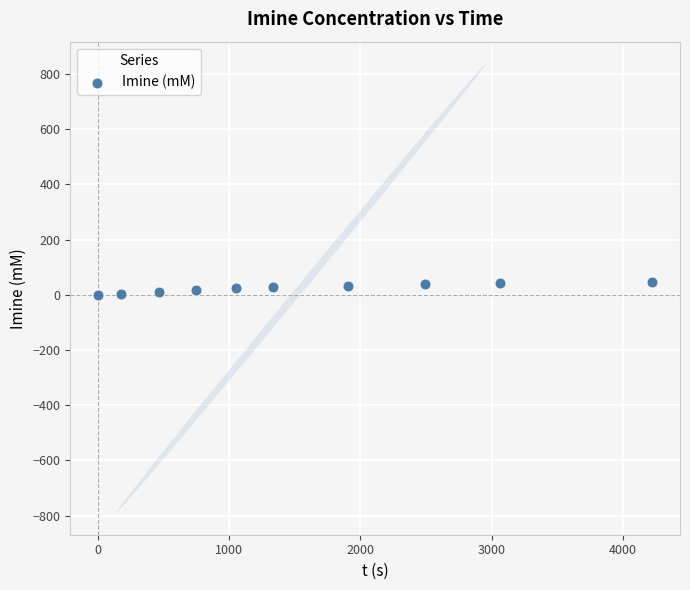

What is the average Y value?

24.0